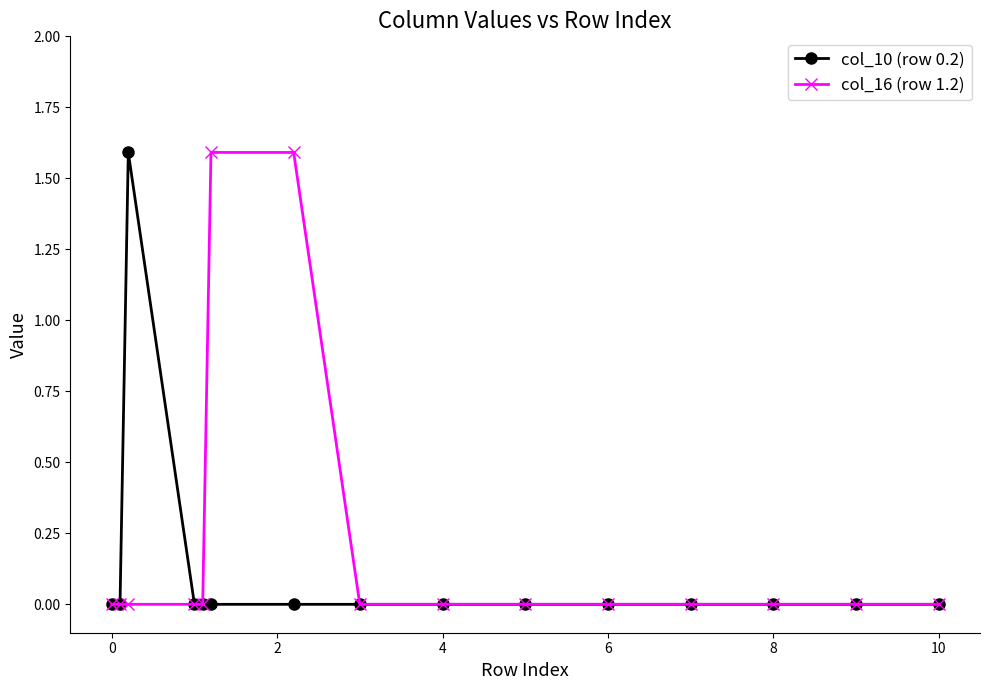

List the series in order of their overall mean, lowest first.

col_10 (row 0.2), col_16 (row 1.2)